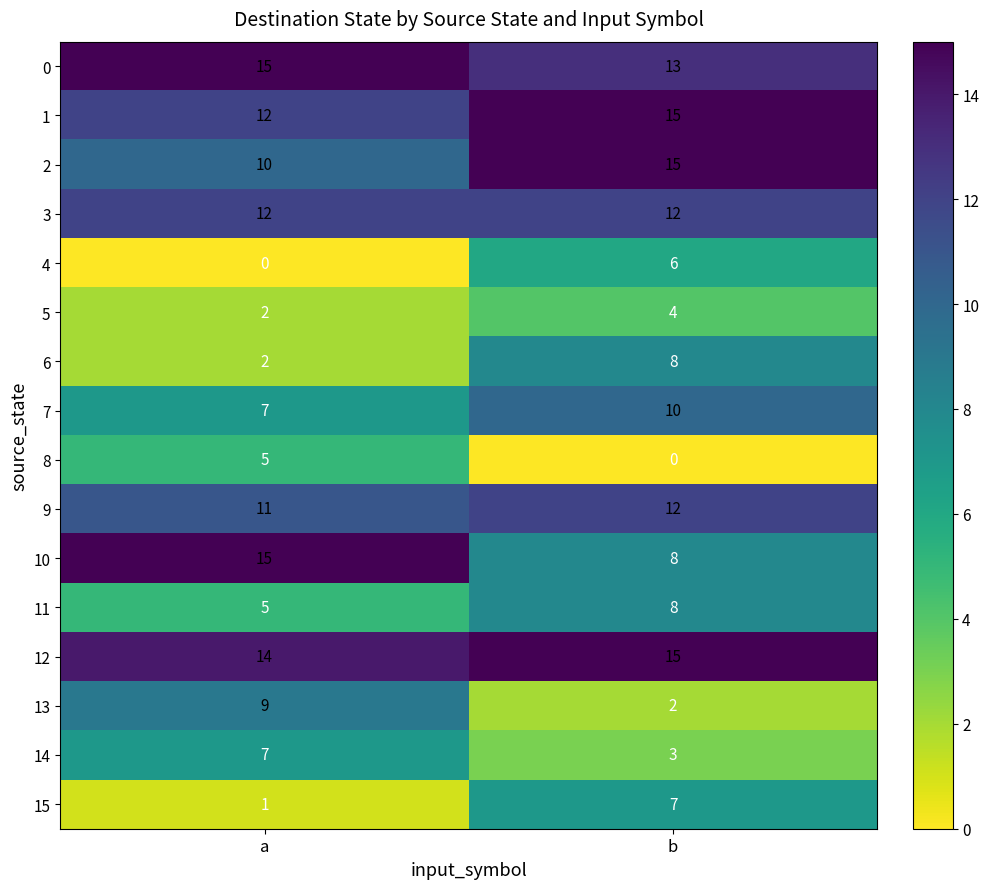

What is the spread (max minus min) of values at a?

15